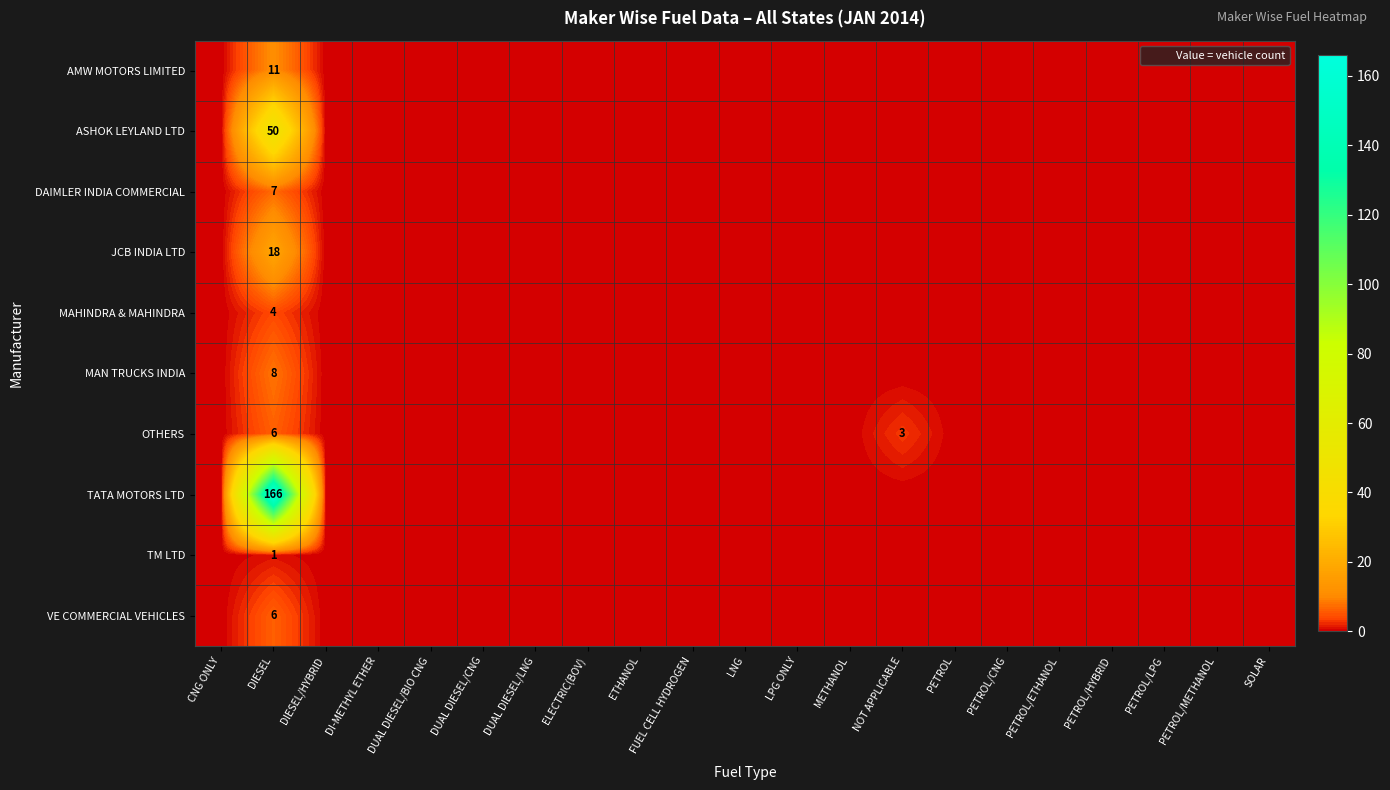

At how many categories does at least one series exceed 44?

1